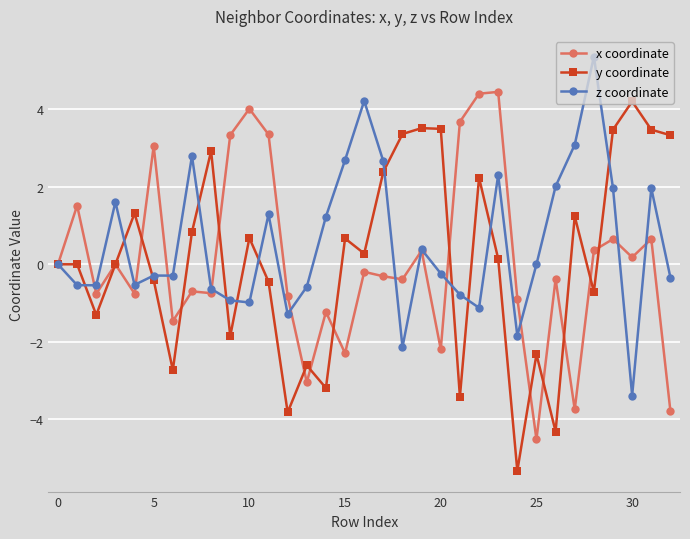

What is the smallest value displayed?

-5.3